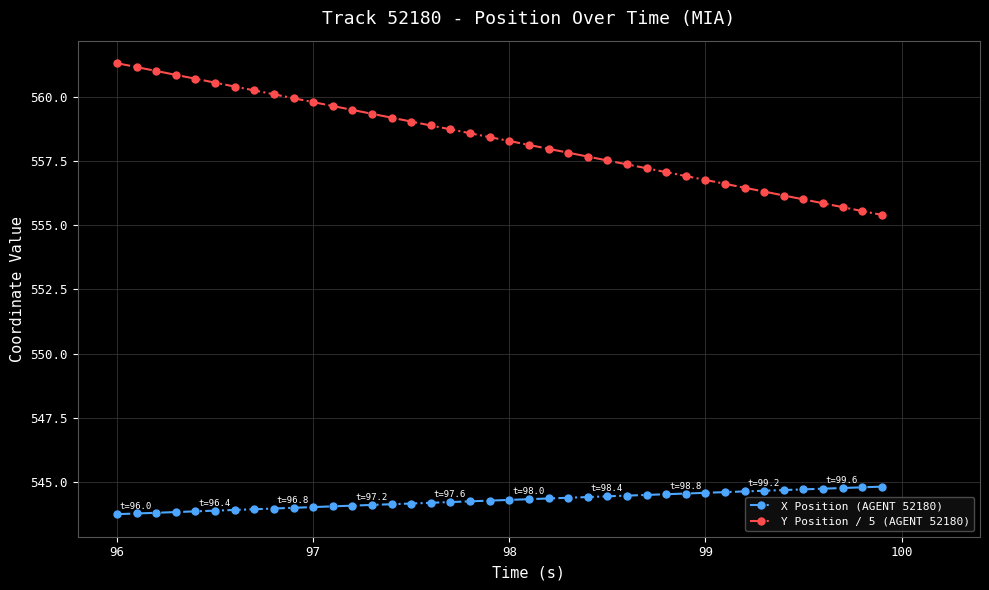

What is the sum of all X Position (AGENT 52180) values?

21771.9